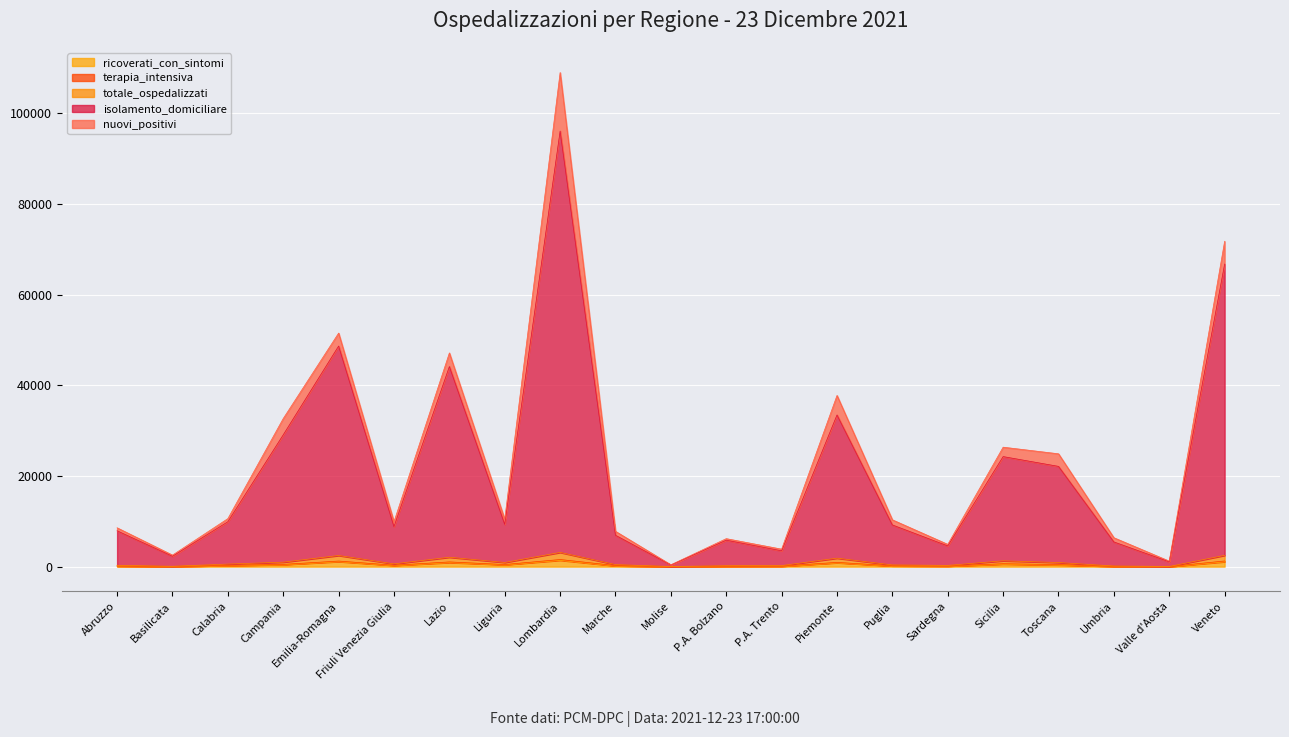

At which category is the sum across all series the highest?

Lombardia